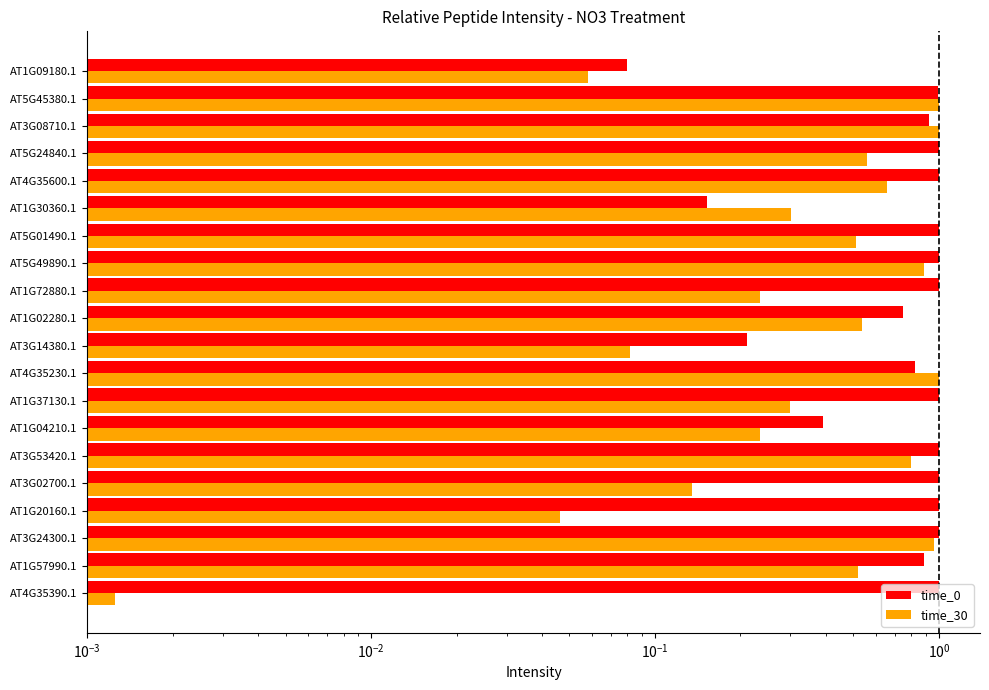

What is the value of the time_30 bar at the 1st from the left?

0.1